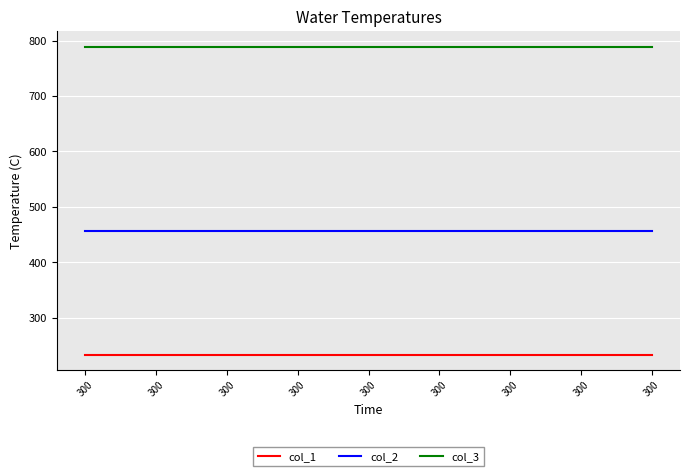

What is the value of the col_1 point at the 5th from the left?

234